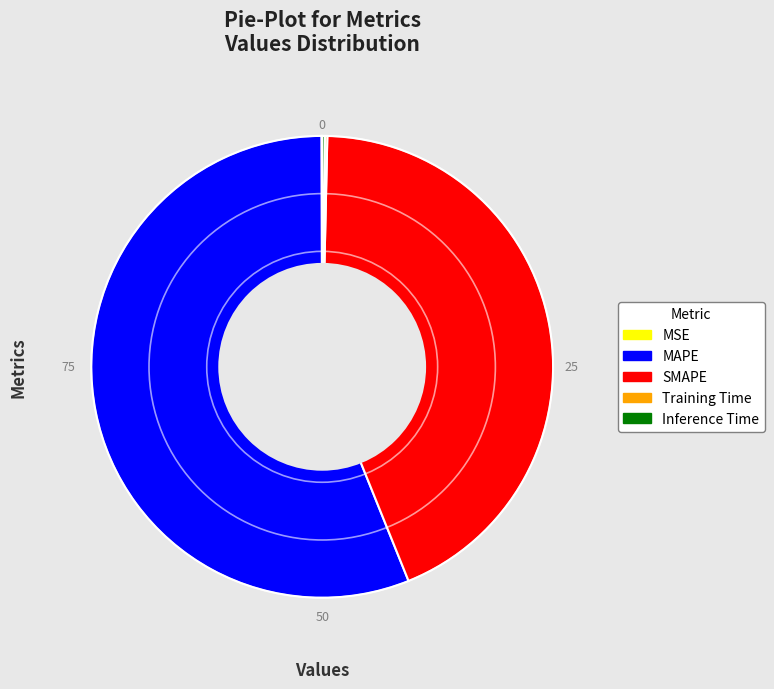

True or false: MAPE accounts for 45% of the total.

False